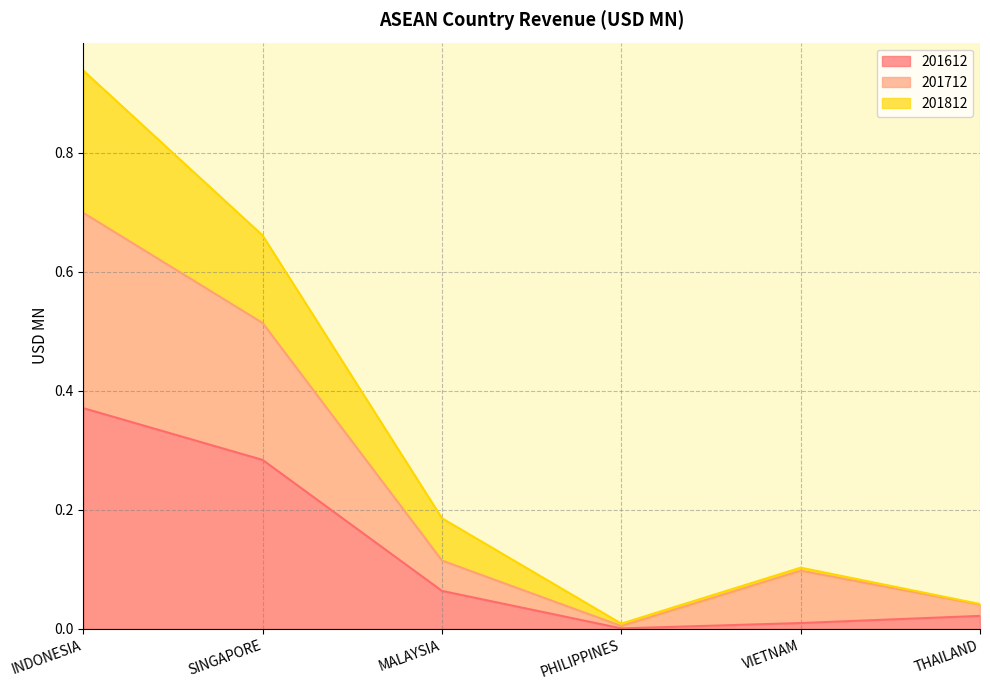

What is the sum of the 201612 values at SINGAPORE and VIETNAM?

0.3